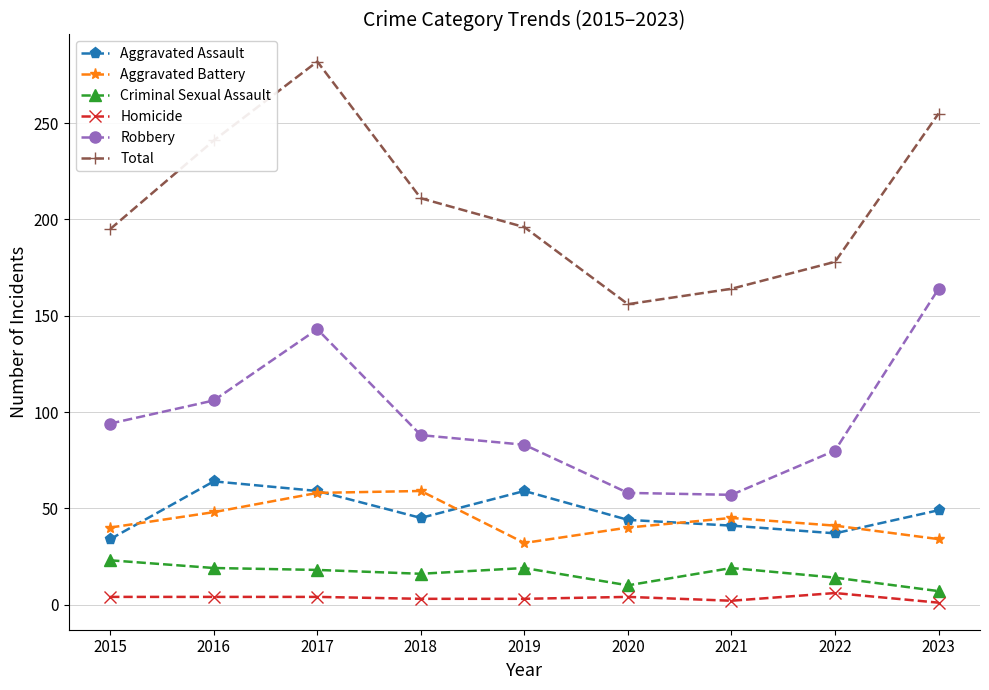

What is the difference between the maximum and minimum values in the Total series?

126